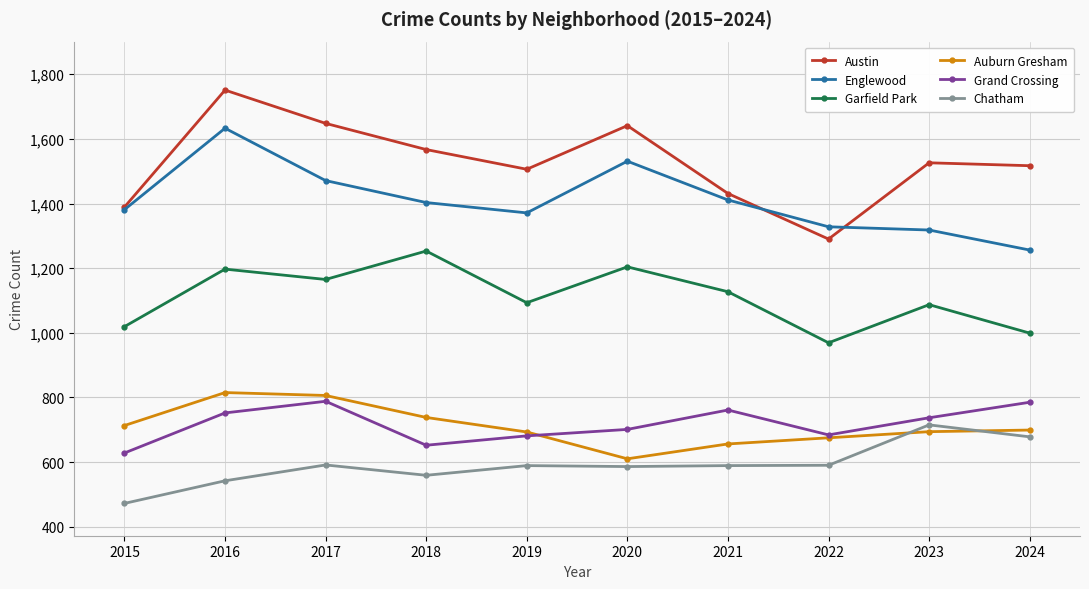

What is the average value of the Grand Crossing series?

717